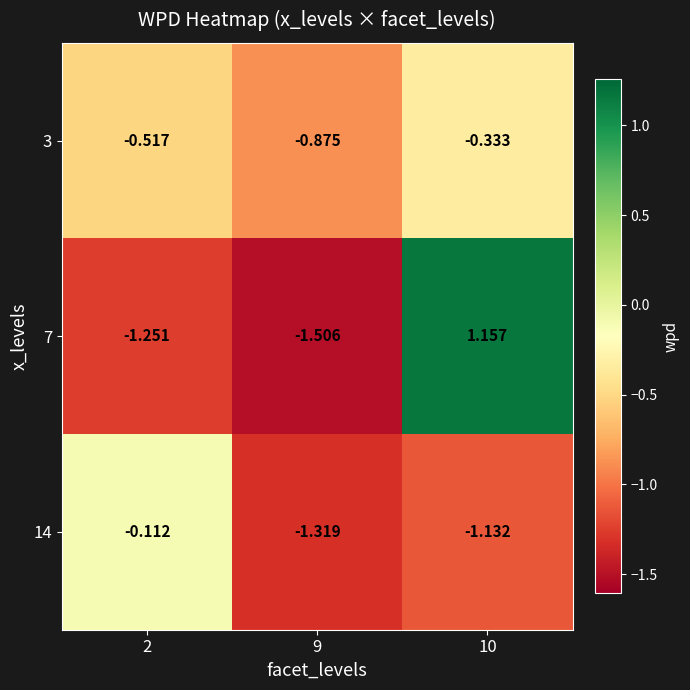

Which series has the largest total across all categories?

7